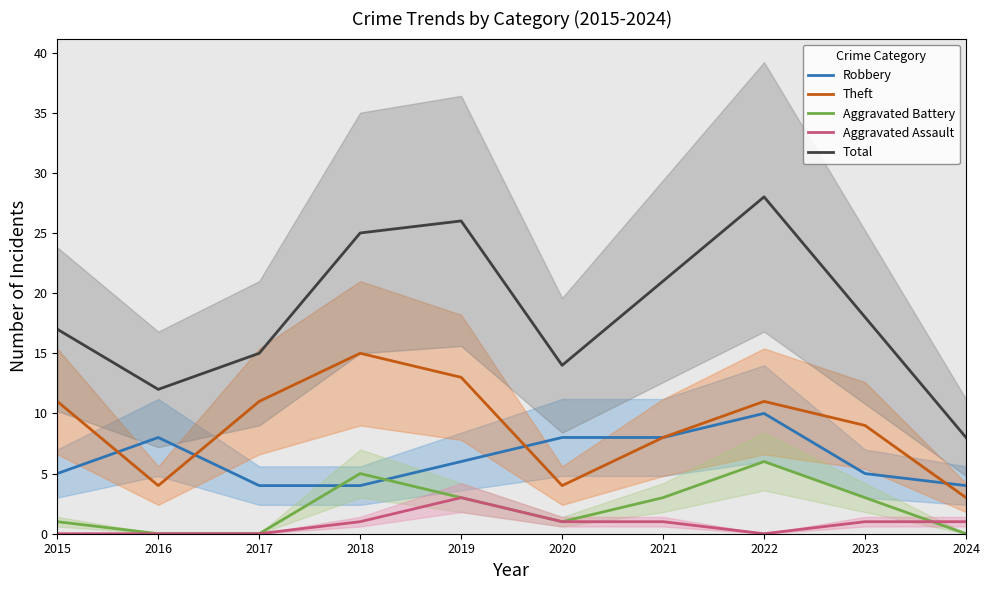

At 2015, list the series in order from smallest to largest.

Aggravated Assault, Aggravated Battery, Robbery, Theft, Total